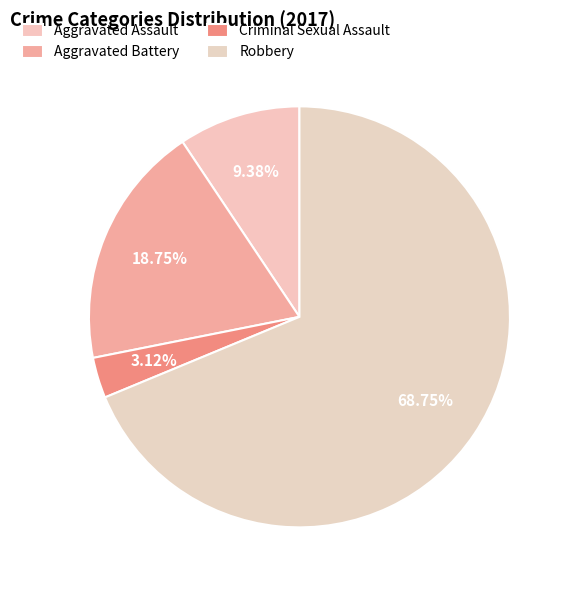

Which category has the biggest portion of the pie?

Robbery